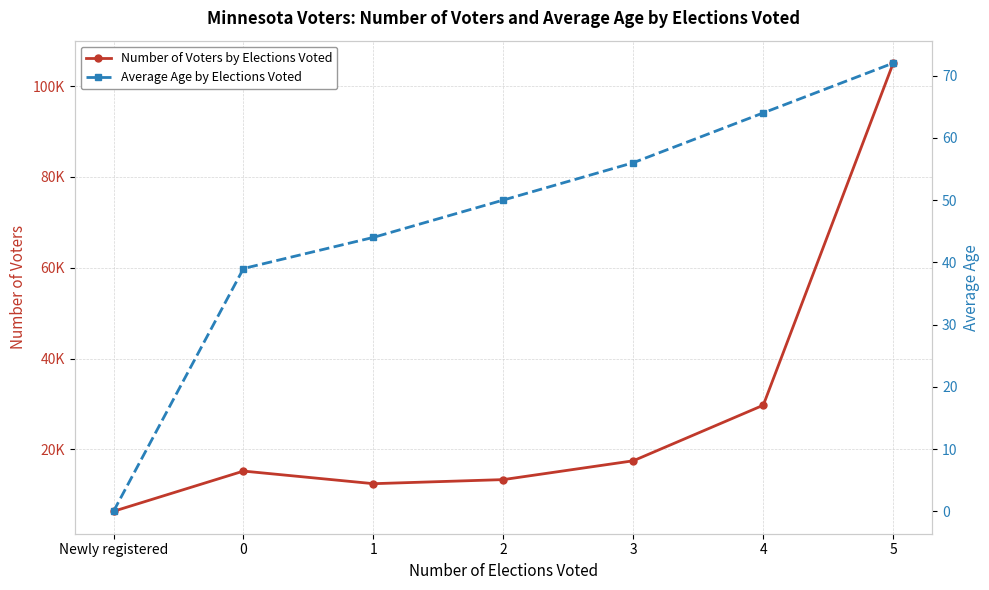

Reading left to right, list all the values displayed in this chart.

Number of Voters by Elections Voted: Newly registered=6384	0=15244	1=12467	2=13366	3=17511	4=29745	5=105080
Average Age by Elections Voted: Newly registered=0	0=39	1=44	2=50	3=56	4=64	5=72